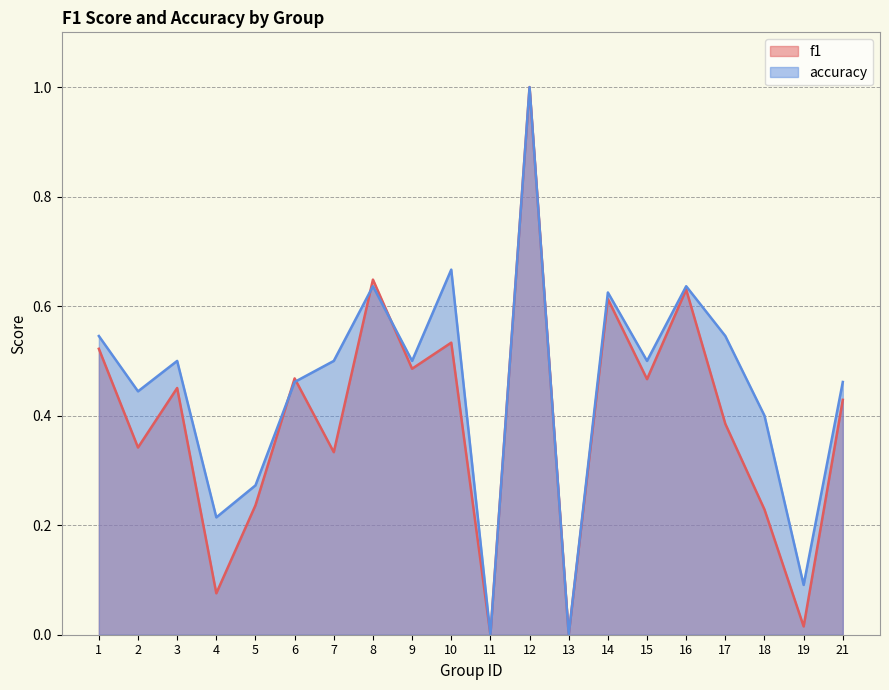

The f1 series shows 0.3 at 1. True or false?

False